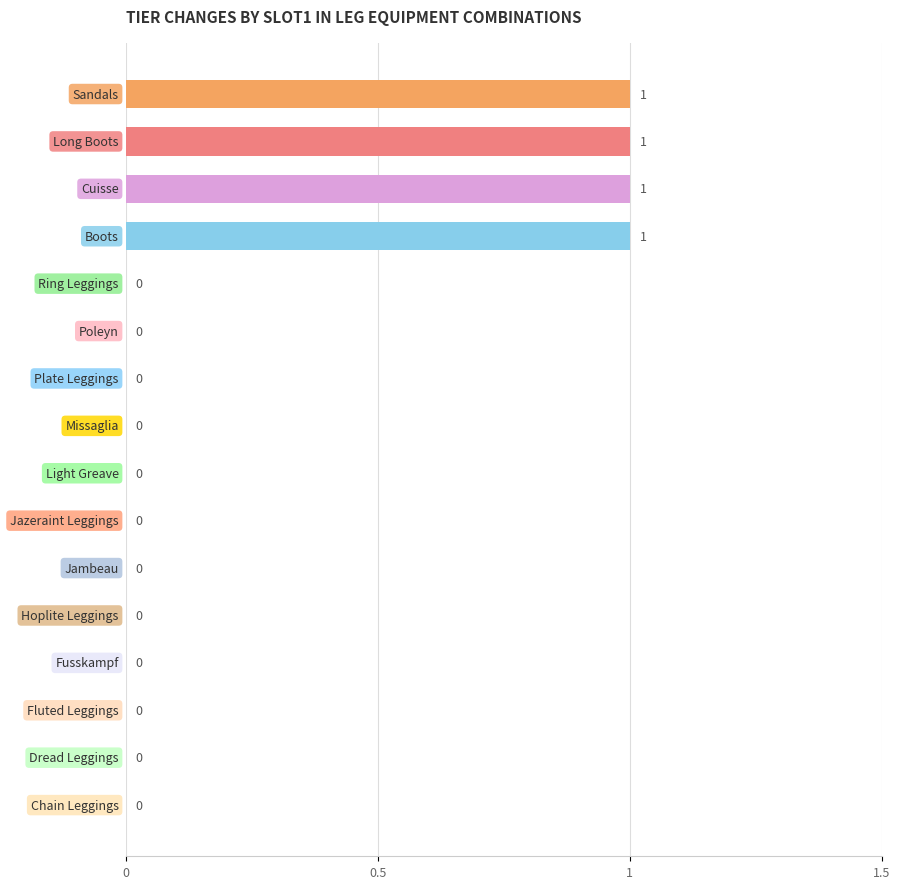

How many values are between 0 and 1?

16